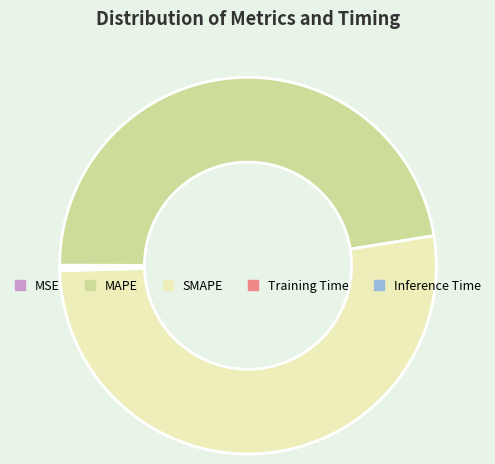

Which slice is the largest?

SMAPE